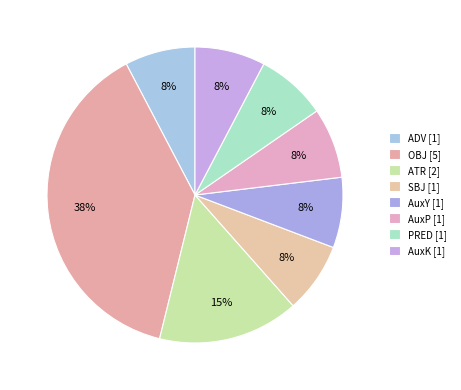

To the nearest percent, what is the average slice percentage?

12%